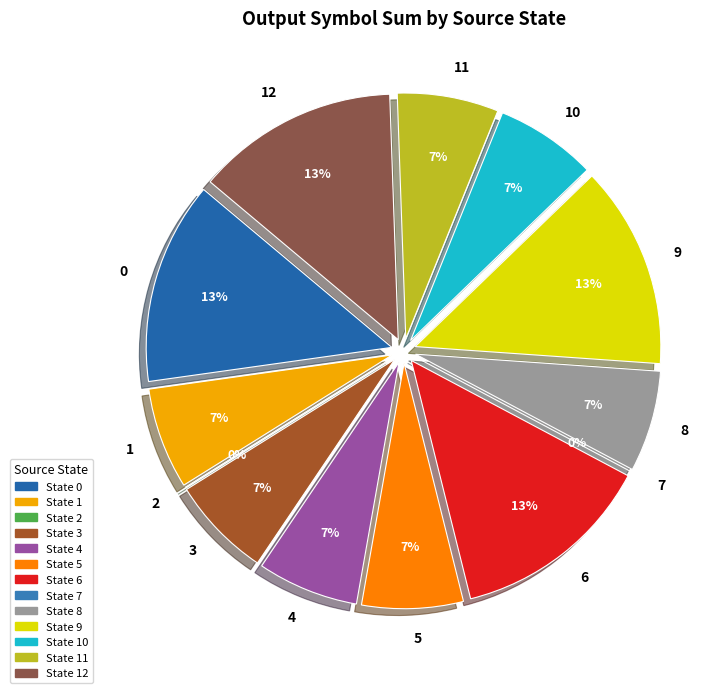

How many slices are in this pie chart?

13